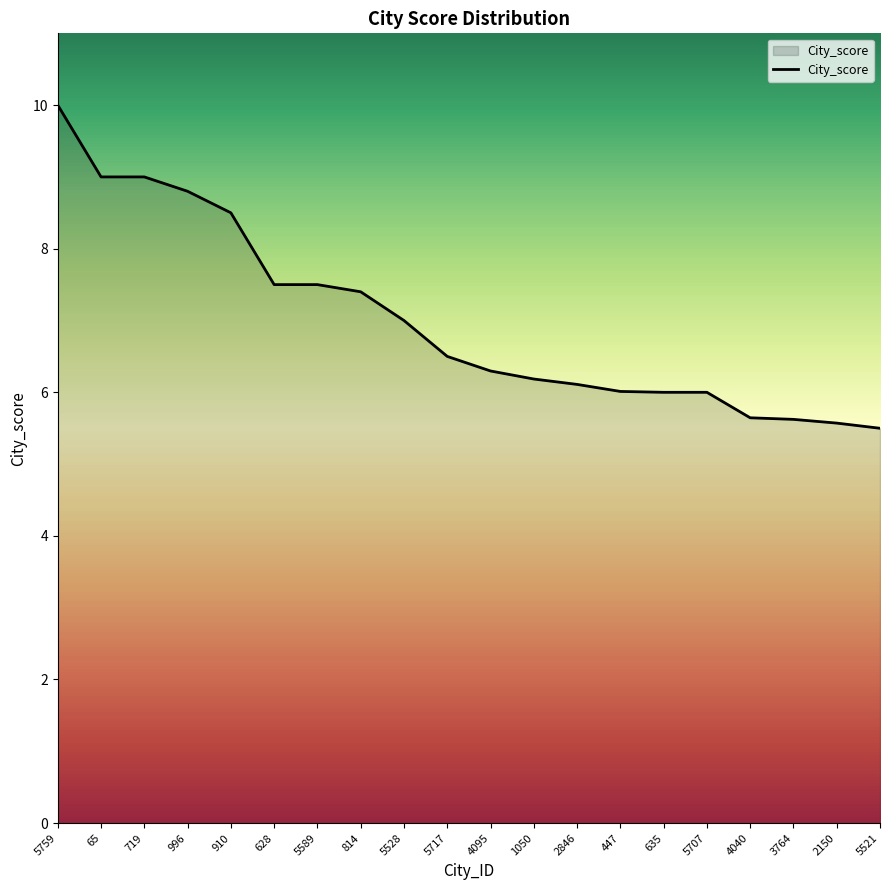

What is the ratio of the value at 65 to the value at 719?

1.0